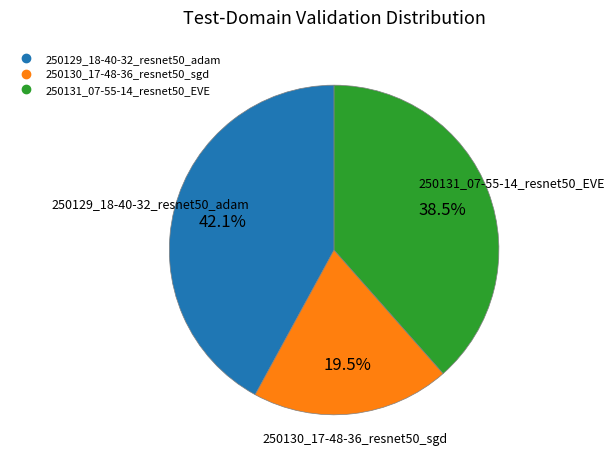

Is it true that 250130_17-48-36_resnet50_sgd is 11% of the pie?

False